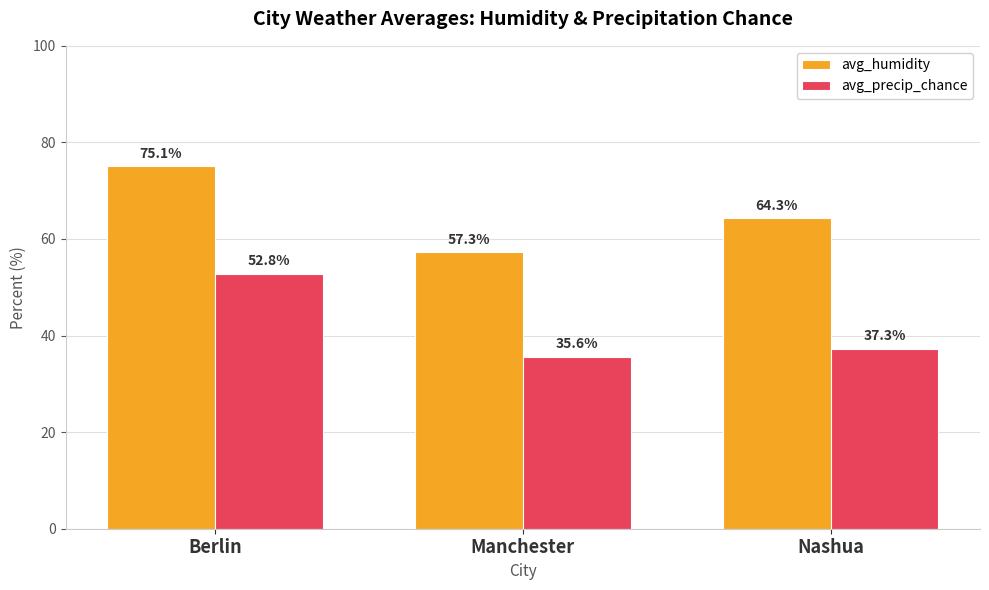

Reading left to right, transcribe all the data shown in this chart.

avg_humidity: Berlin=75.1	Manchester=57.3	Nashua=64.3
avg_precip_chance: Berlin=52.8	Manchester=35.6	Nashua=37.3